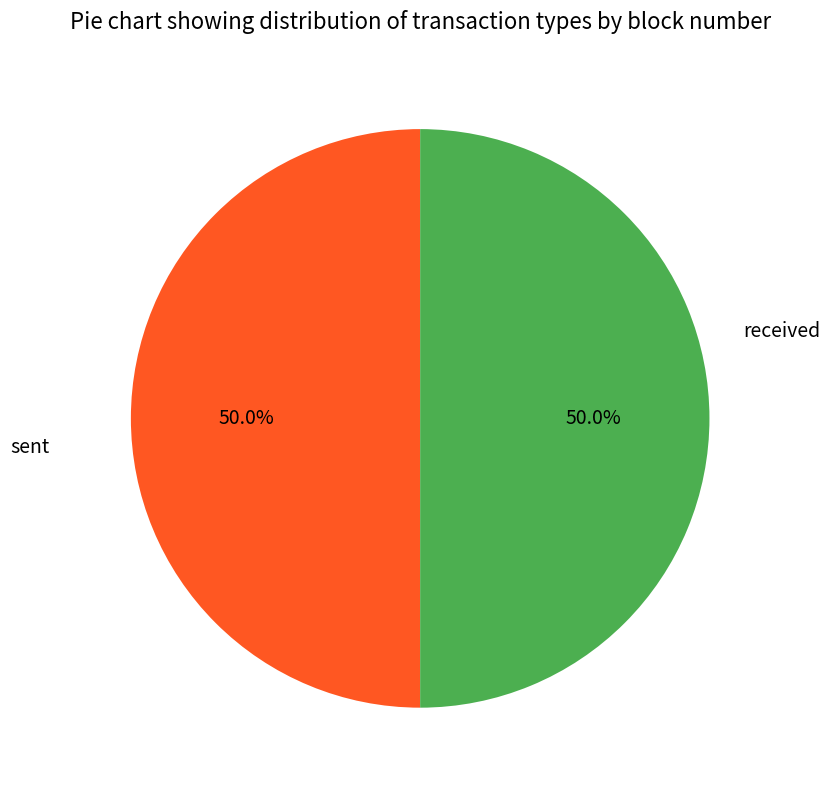

Which slice is the largest?

sent